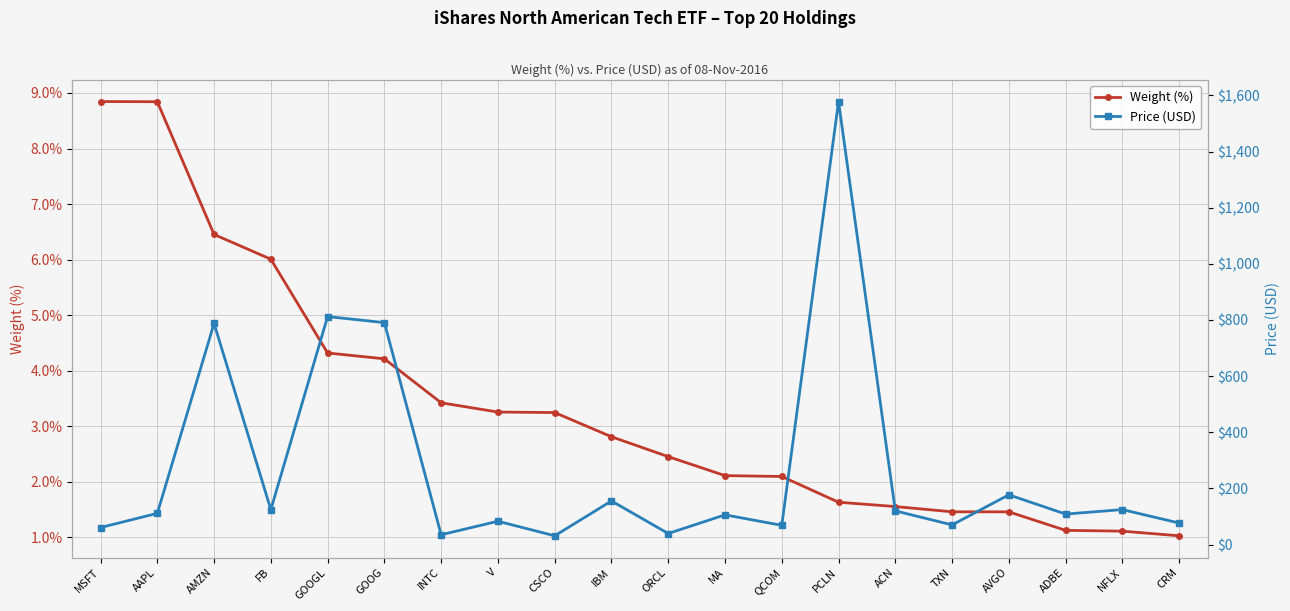

True or false: Weight (%) has more than 2 points higher than both neighbors.

False